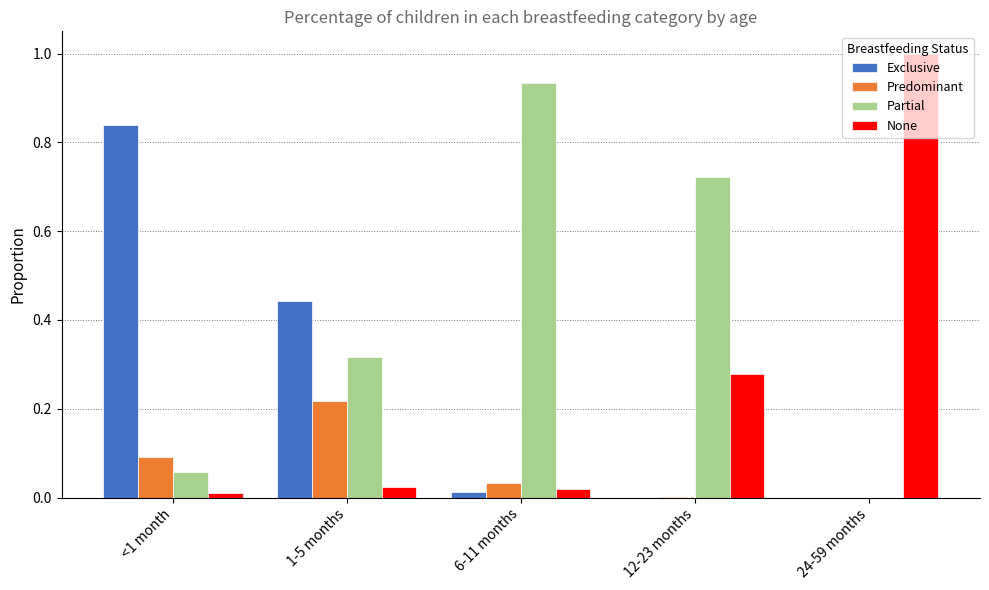

Which series changed the most between 1-5 months and 6-11 months?

Partial